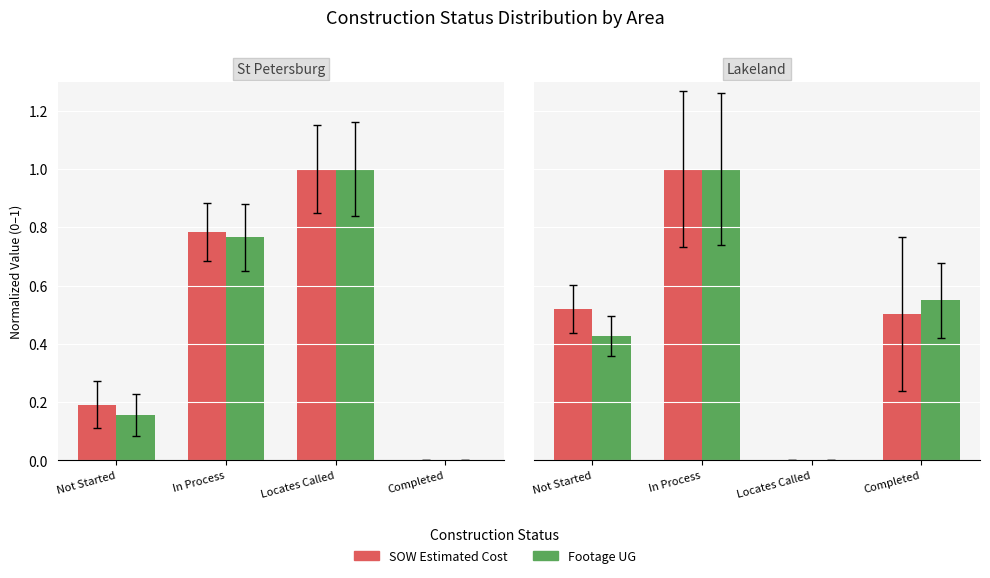

Rank the series at Not Started from highest to lowest value.

SOW Estimated Cost, Footage UG